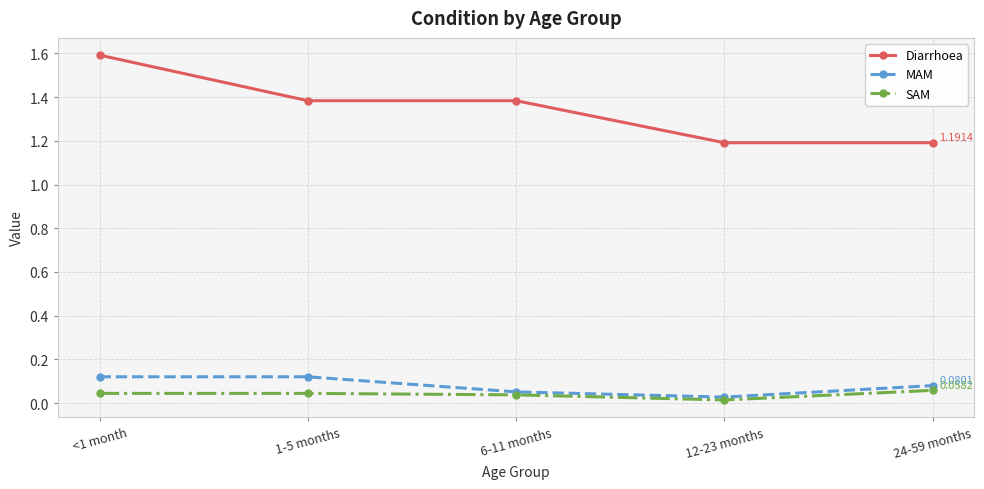

True or false: SAM and Diarrhoea intersect in this chart.

False